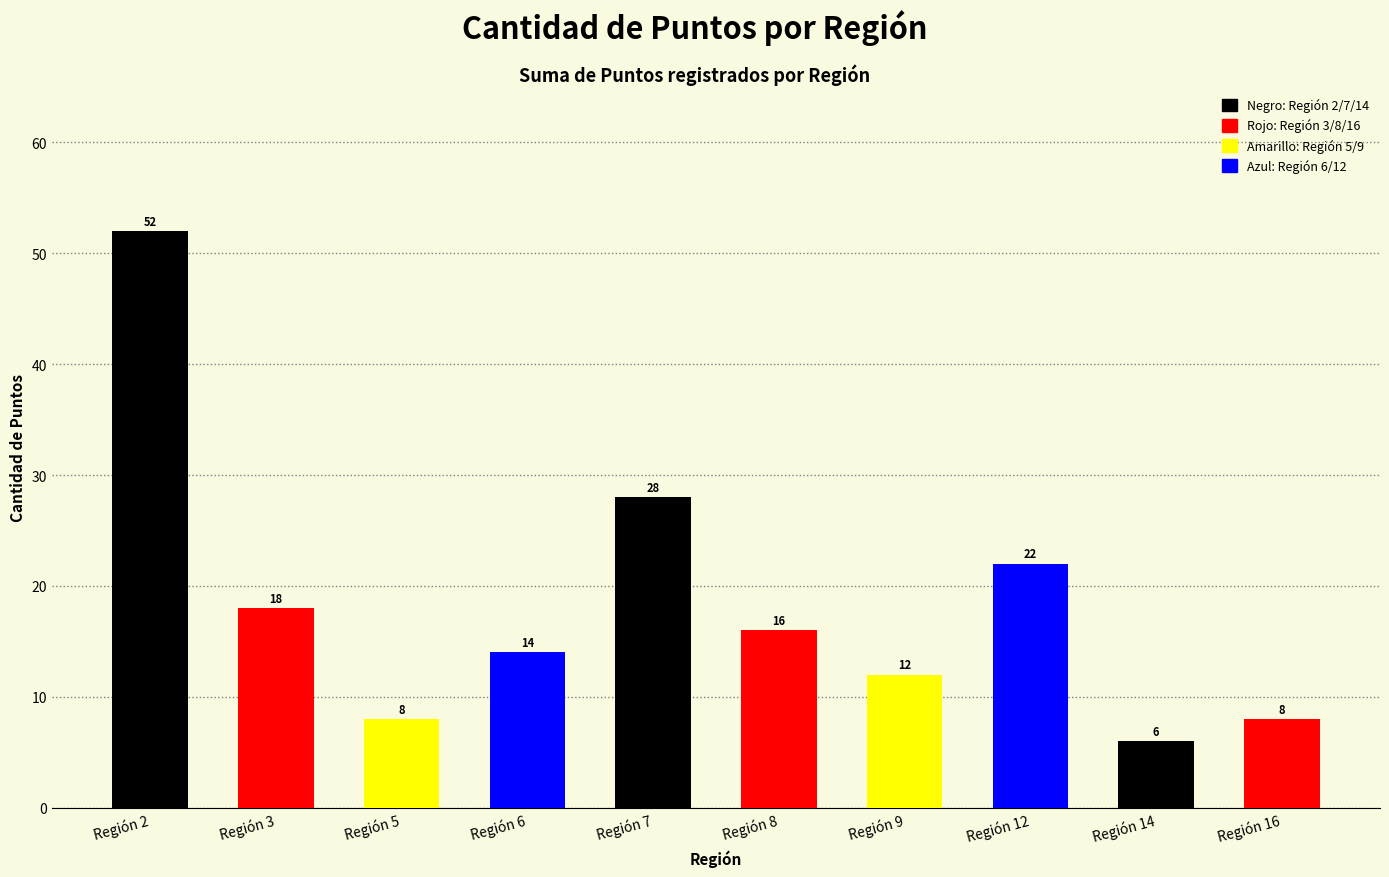

What is the ratio of the value at Región 3 to the value at Región 7?

0.6